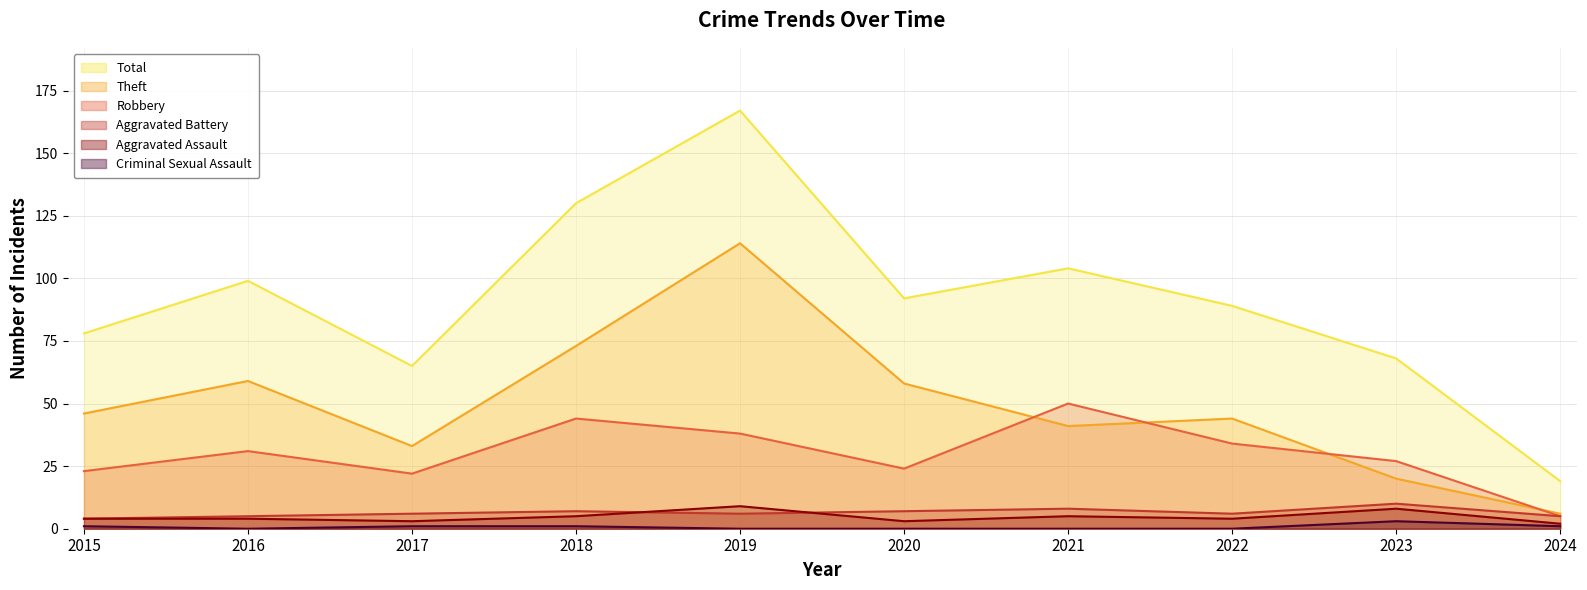

Read the Aggravated Battery value at 2022.

6